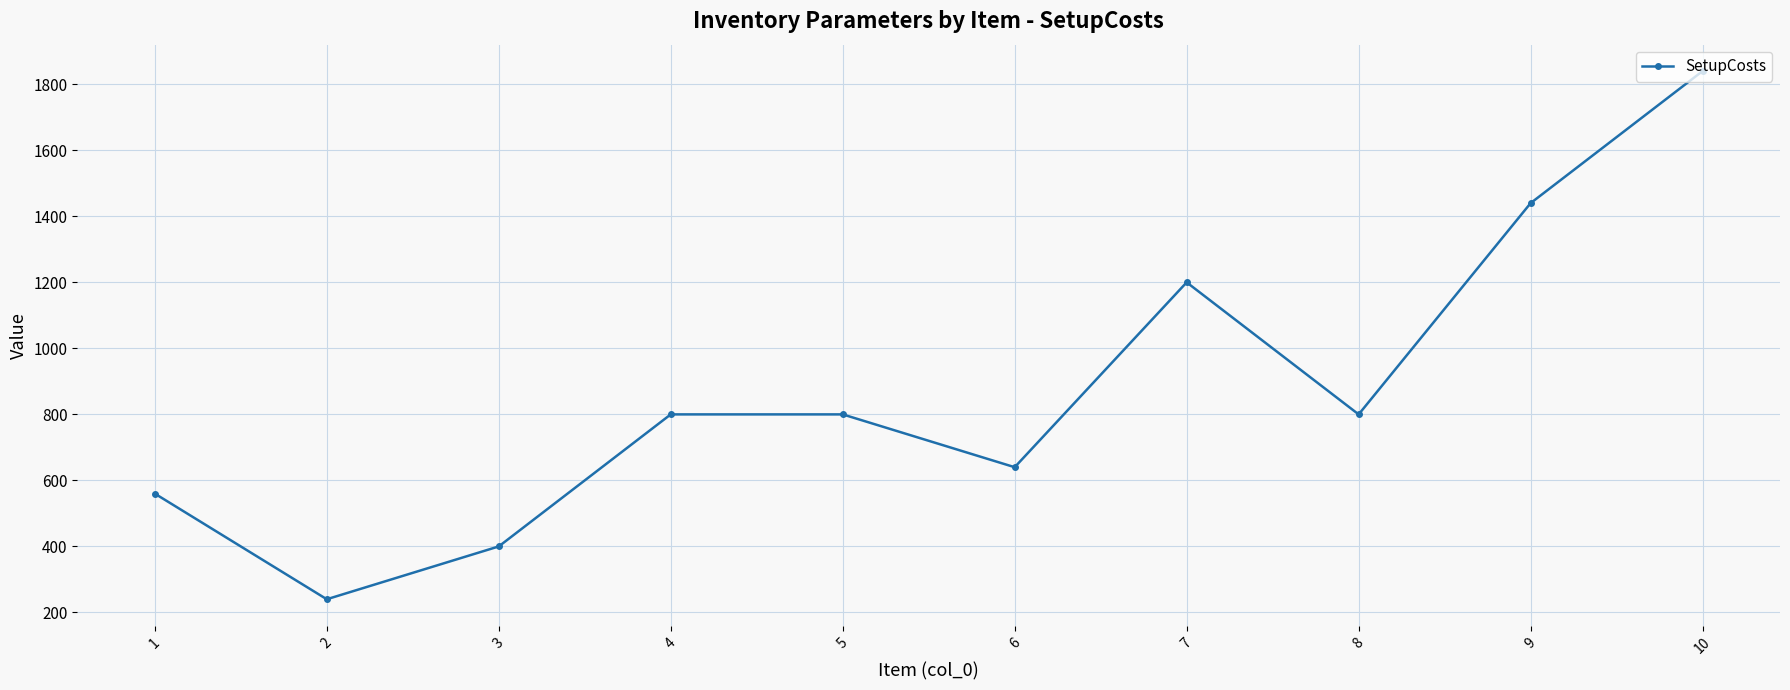

Reading left to right, list all the values displayed in this chart.

560	240	400	800	800	640	1200	800	1440	1840